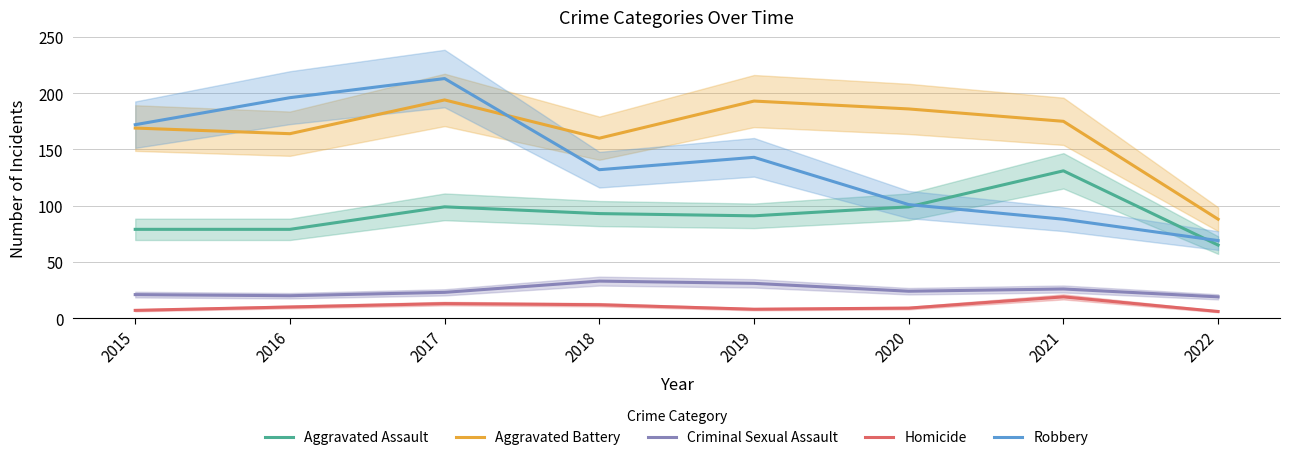

Reading left to right, list all the values displayed in this chart.

Aggravated Assault: 79	79	99	93	91	99	131	65
Aggravated Battery: 169	164	194	160	193	186	175	88
Criminal Sexual Assault: 21	20	23	33	31	24	26	19
Homicide: 7	10	13	12	8	9	19	6
Robbery: 172	196	213	132	143	101	88	69